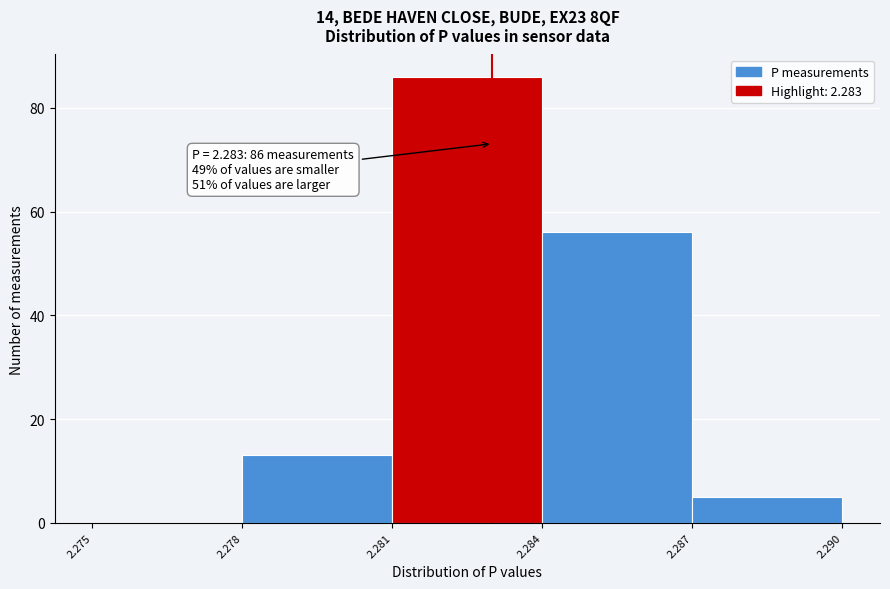

Over which range of the x-axis is the bar tallest?

2.281 to 2.284